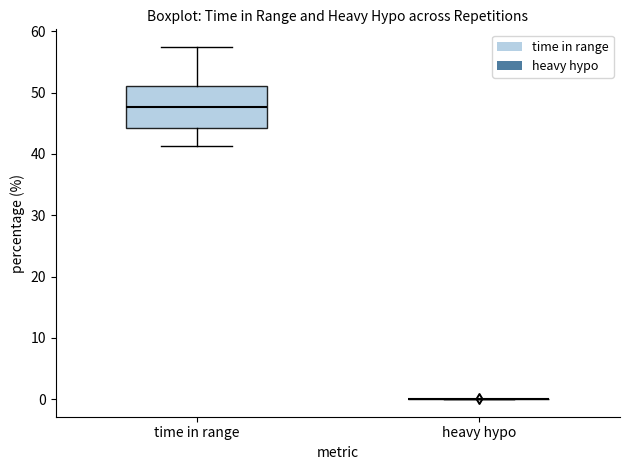

Reading left to right, transcribe this box plot: for each box, give where its median line is, the range the box spans, and where its two whiskers end, as read against the y-axis. The values are not printed on the chart, so give them approximately, as read against the axis.

time in range: median 48, box 44 to 51, whiskers 41 to 57
heavy hypo: box collapsed to a line at 0, whiskers 0 to 0